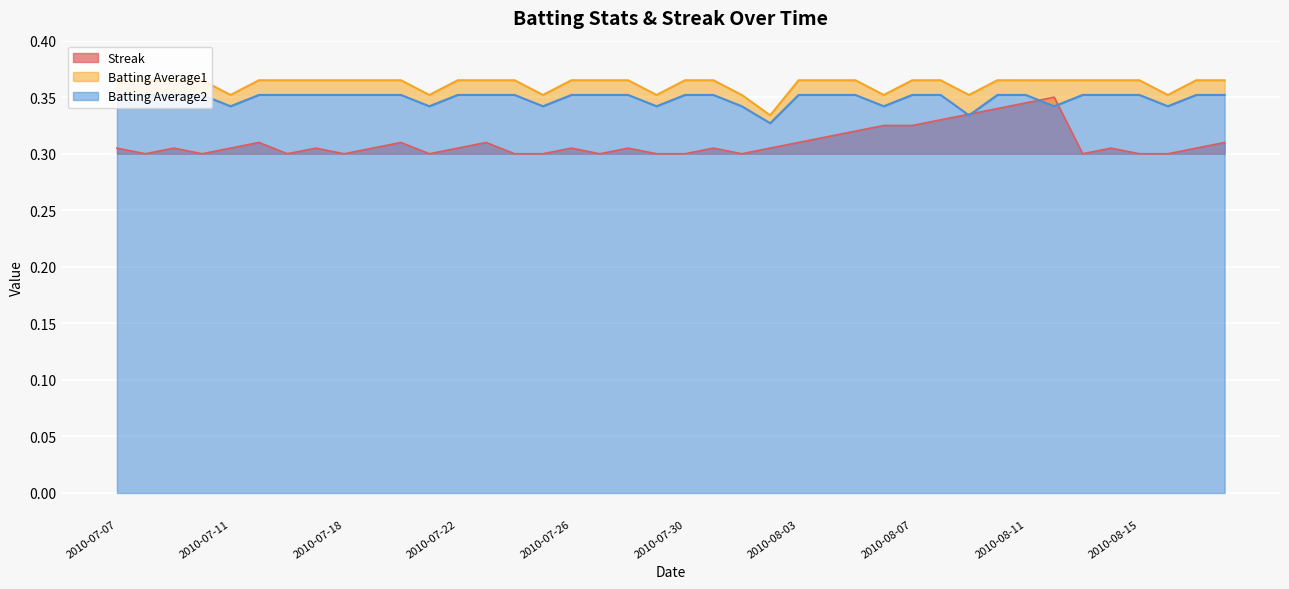

List the series in order of their peak value, highest first.

Batting Average1, Batting Average2, Streak